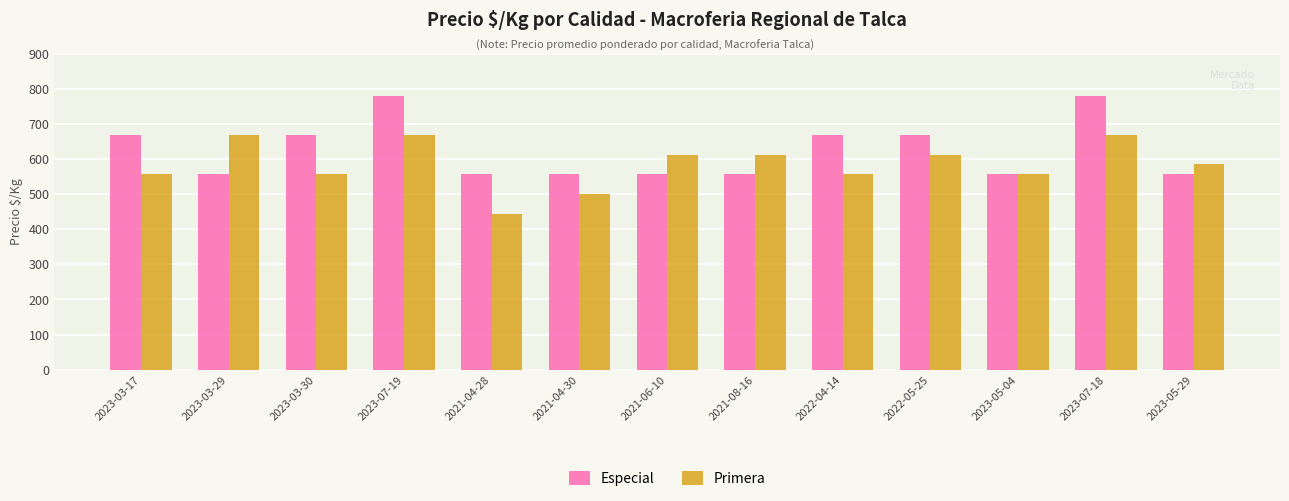

Reading left to right, extract all data points from this chart.

Especial: 667	556	667	778	556	556	556	556	667	667	556	778	556
Primera: 556	667	556	667	444	500	611	611	556	611	556	667	586